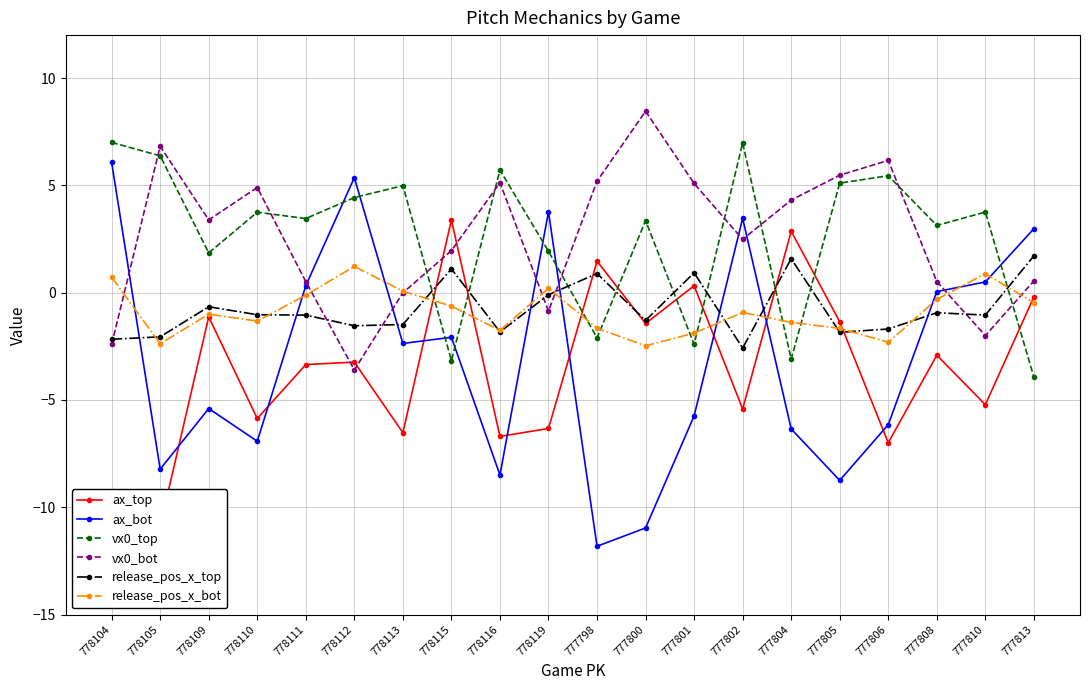

What is the label of the 8th point from the right?

777801